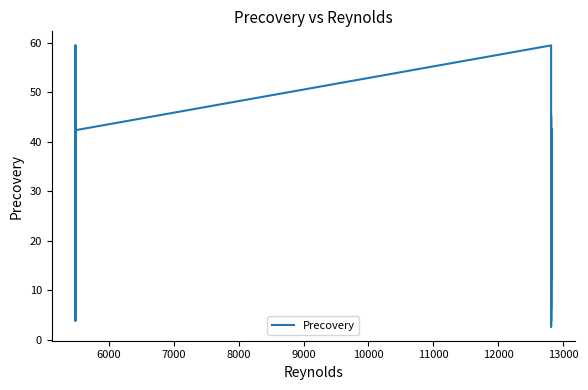

How many interior local valleys (lower than both neighbors) does the data have?

13